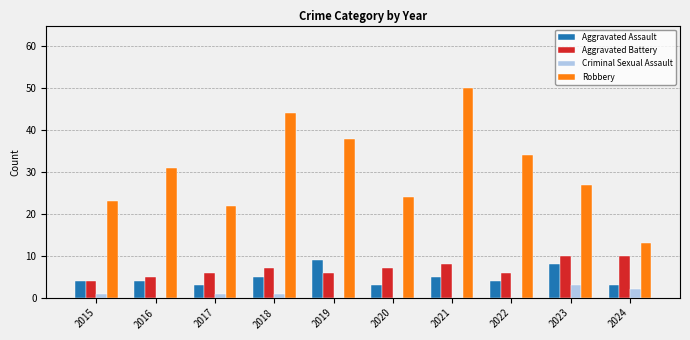

True or false: Criminal Sexual Assault has a value of 5 at 2023.

False